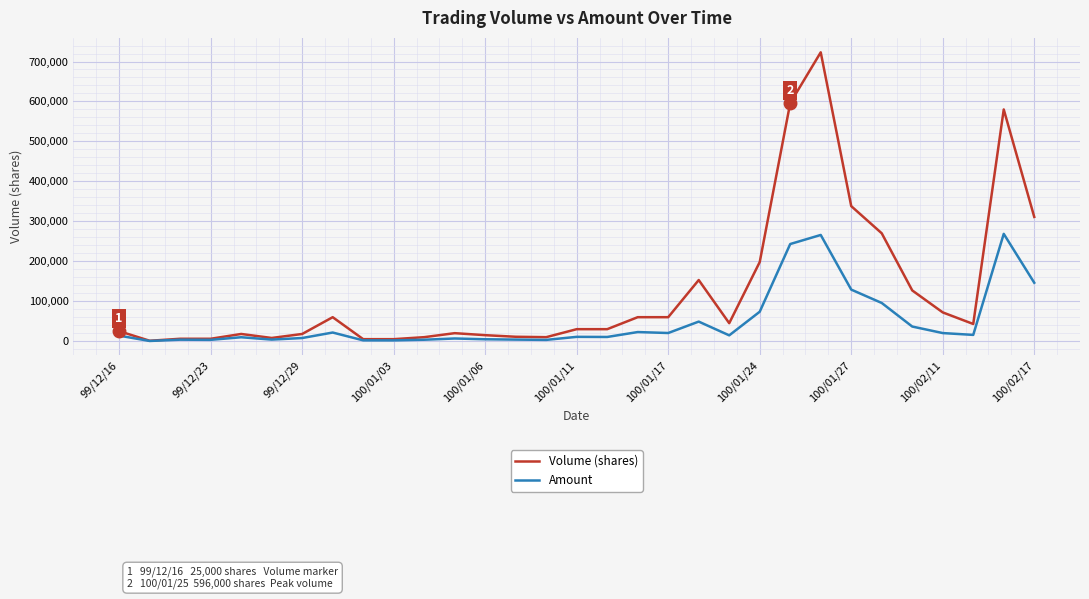

How many series are shown in this chart?

2